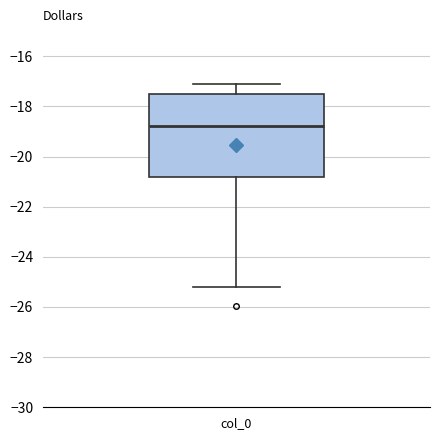

Transcribe this box plot: give where the median line is, the range the box spans, and where the two whiskers end, as read against the y-axis. The values are not printed on the chart, so give them approximately, as read against the axis.

median -18.8, box -20.8 to -17.6, whiskers -25.2 to -17.2